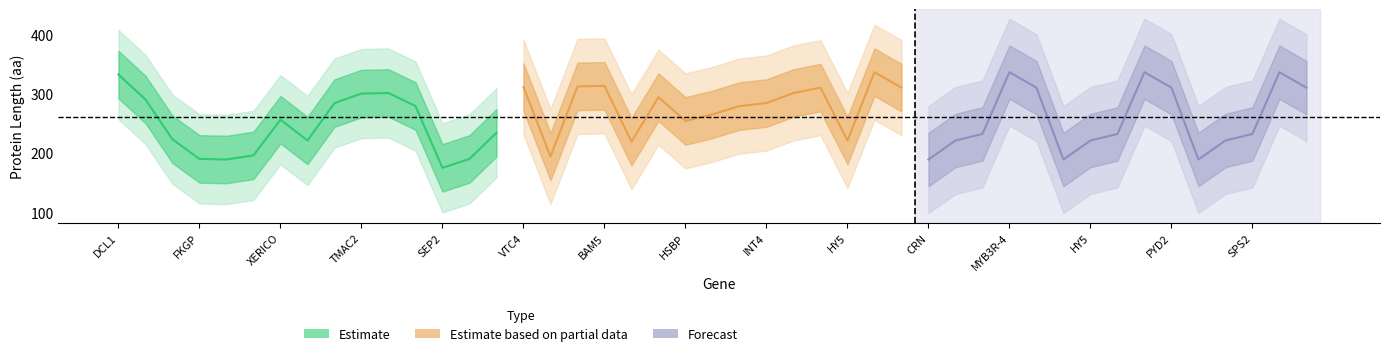

At how many categories does at least one series exceed 175?

15